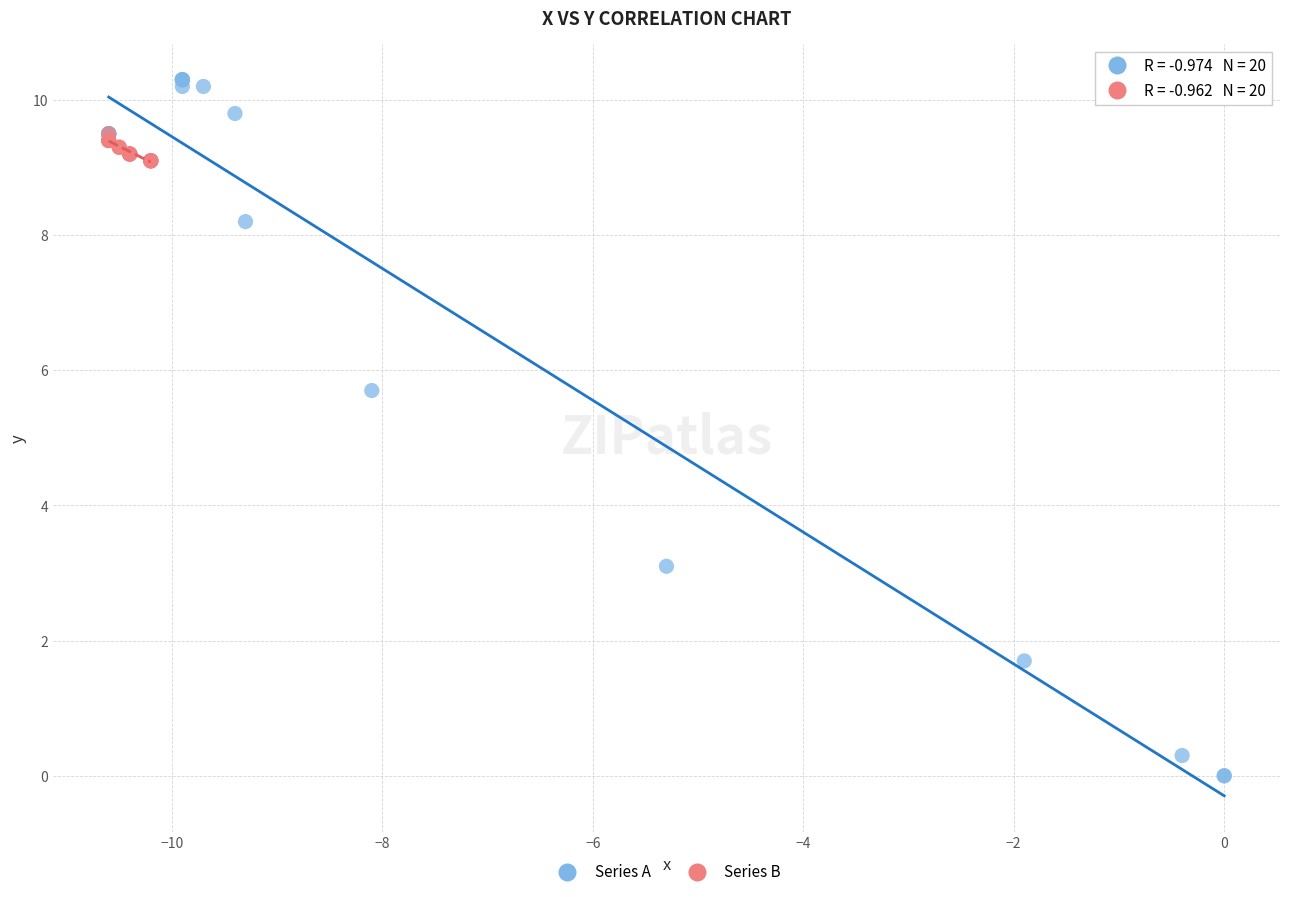

Which series contains the lowest Y value?

Series A